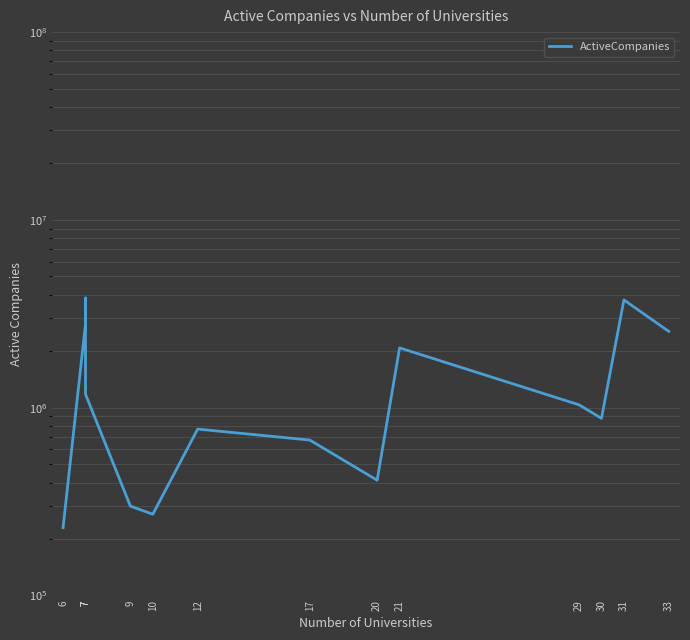

What is the greatest value displayed?

3838814